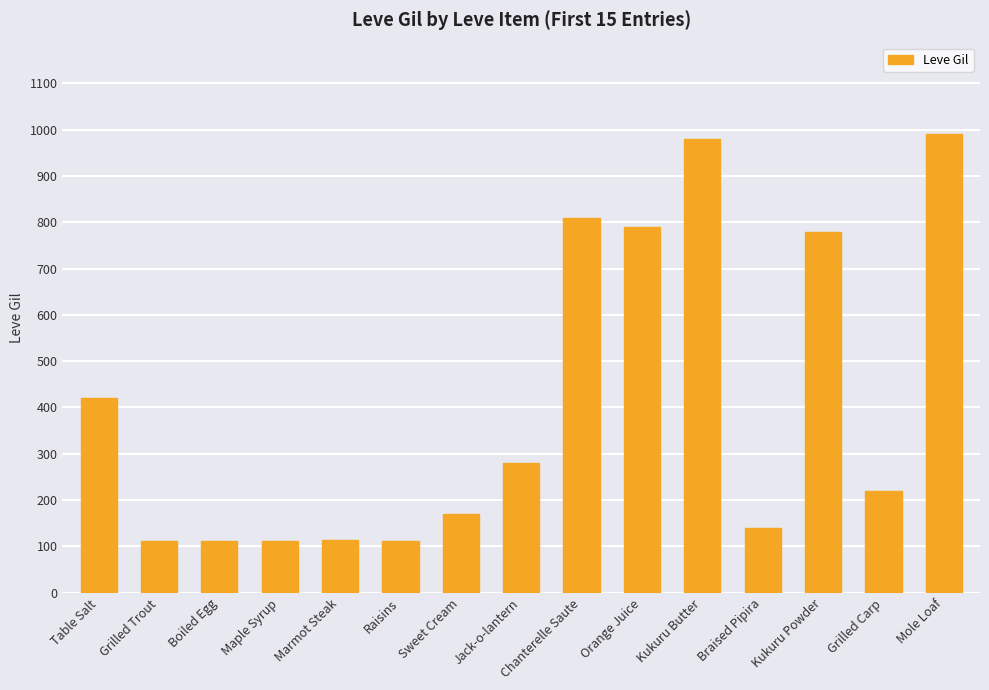

What is the label of the 5th bar from the left?

Marmot Steak